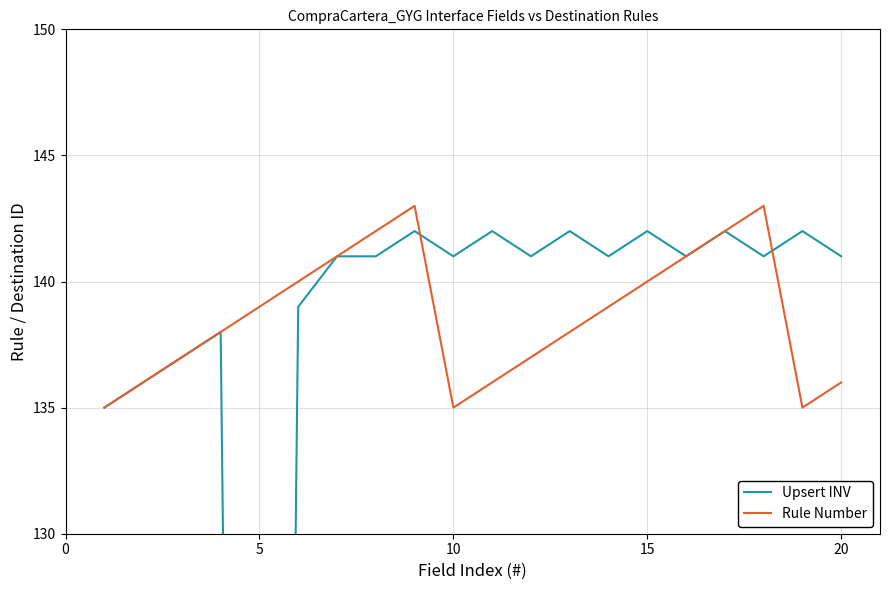

How many lines are shown in the chart?

2